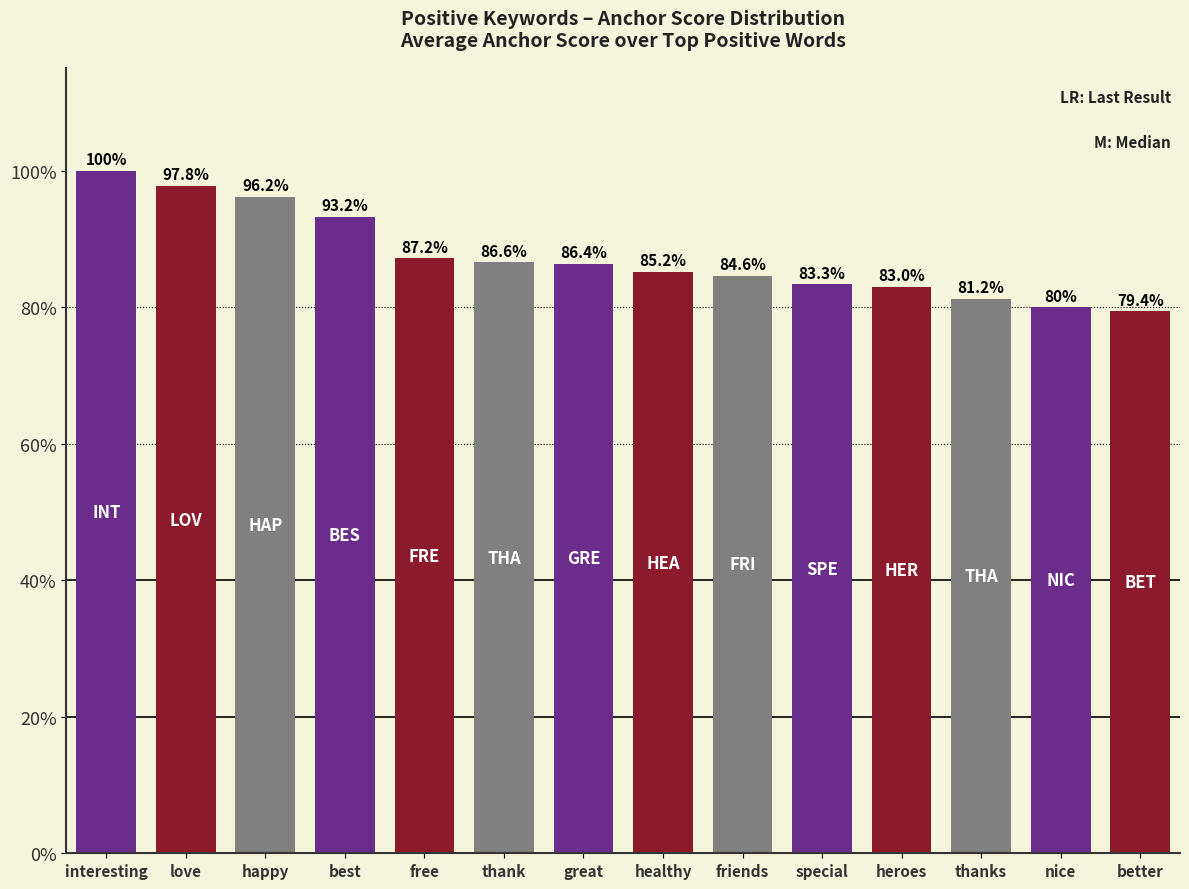

What is the sum of the values at best and thanks?

174.5